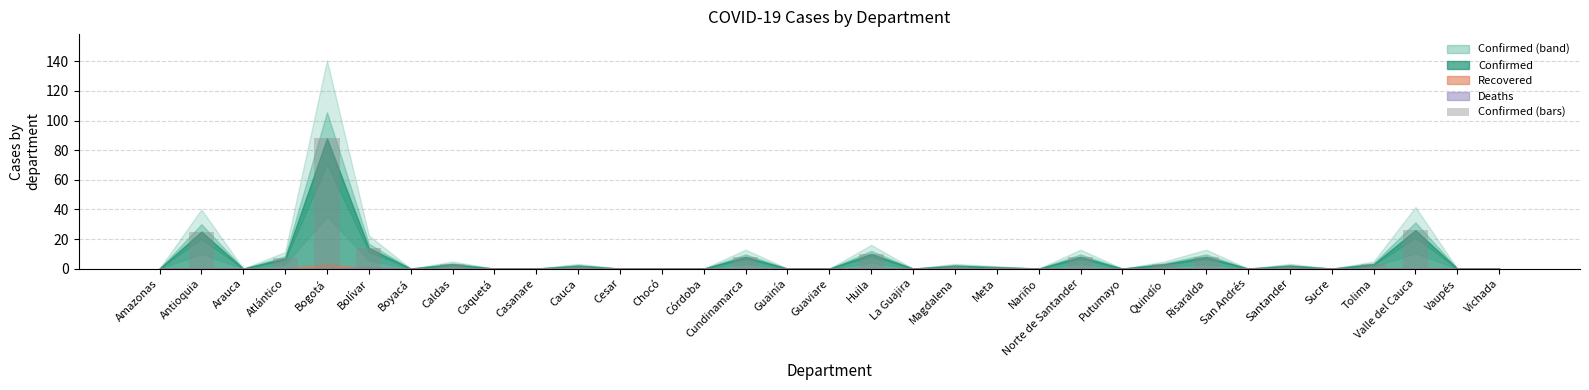

What is the sum of the values at Atlántico and Bolívar?

21